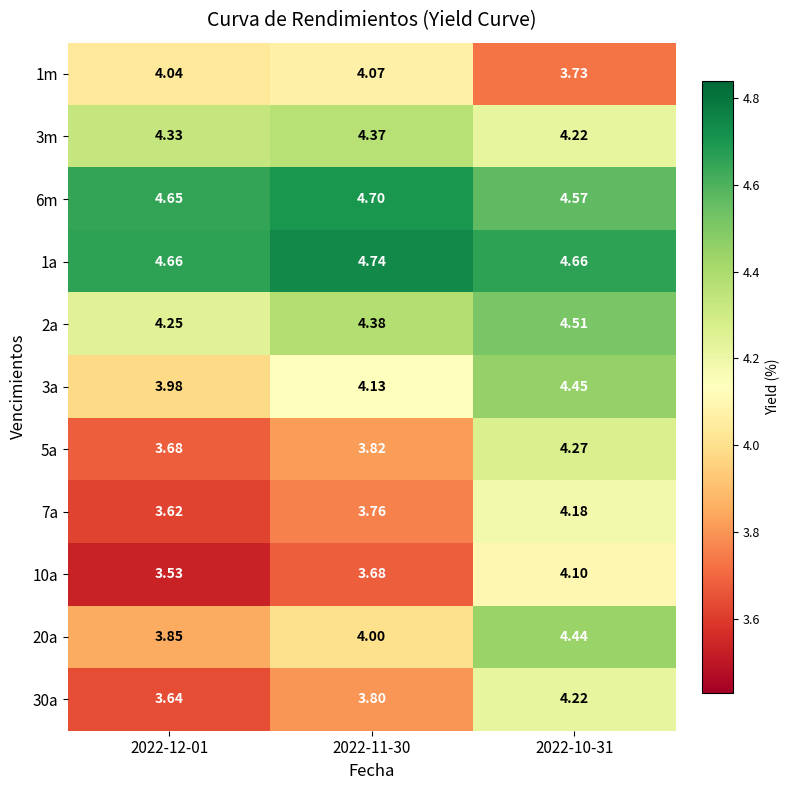

Between 2022-12-01 and 2022-11-30, which series saw the biggest shift?

30a